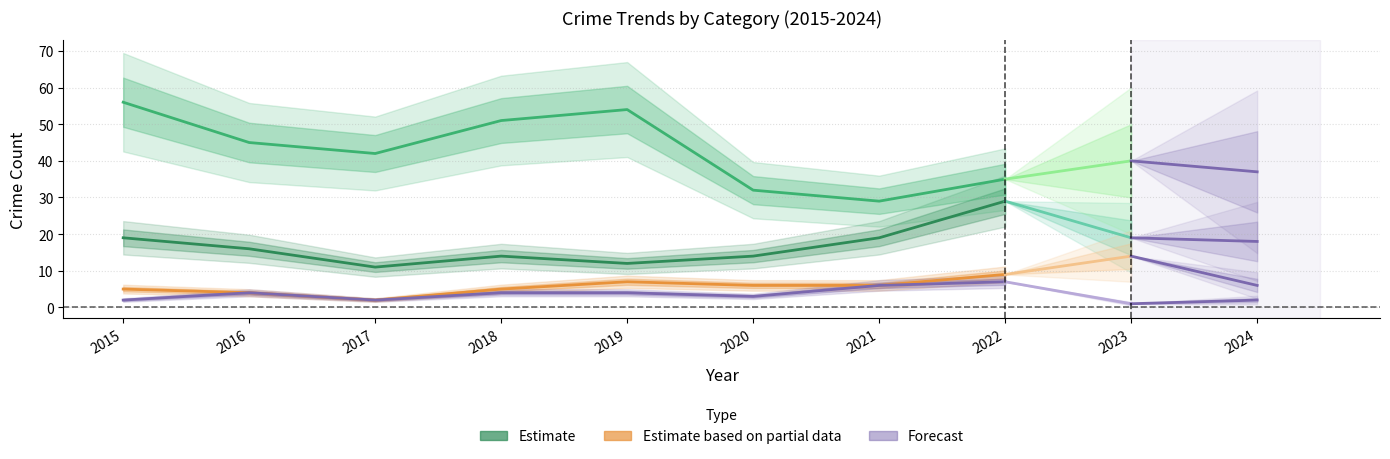

What is the difference between the maximum and minimum values in the Aggravated Assault series?

5